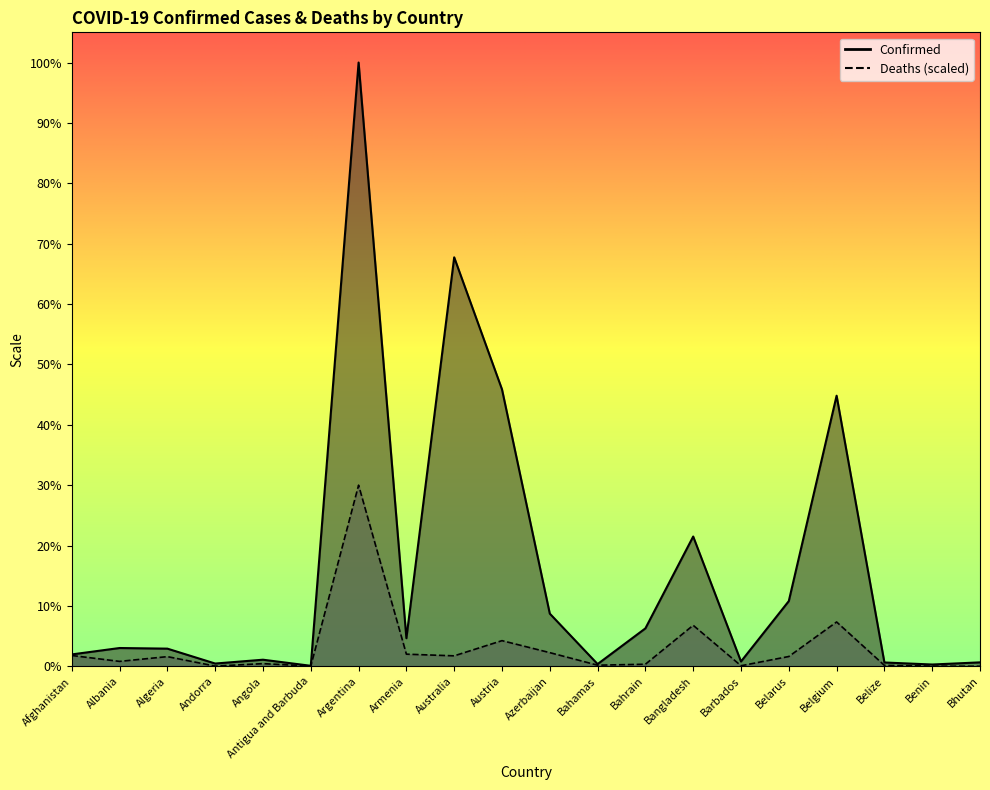

True or false: Confirmed and Deaths intersect in this chart.

False